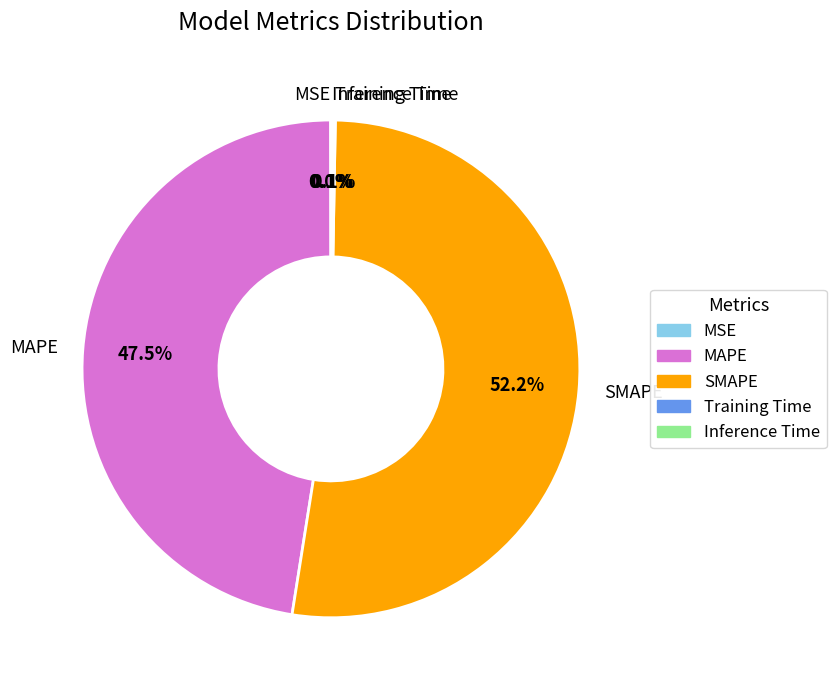

Which category has the biggest portion of the pie?

SMAPE